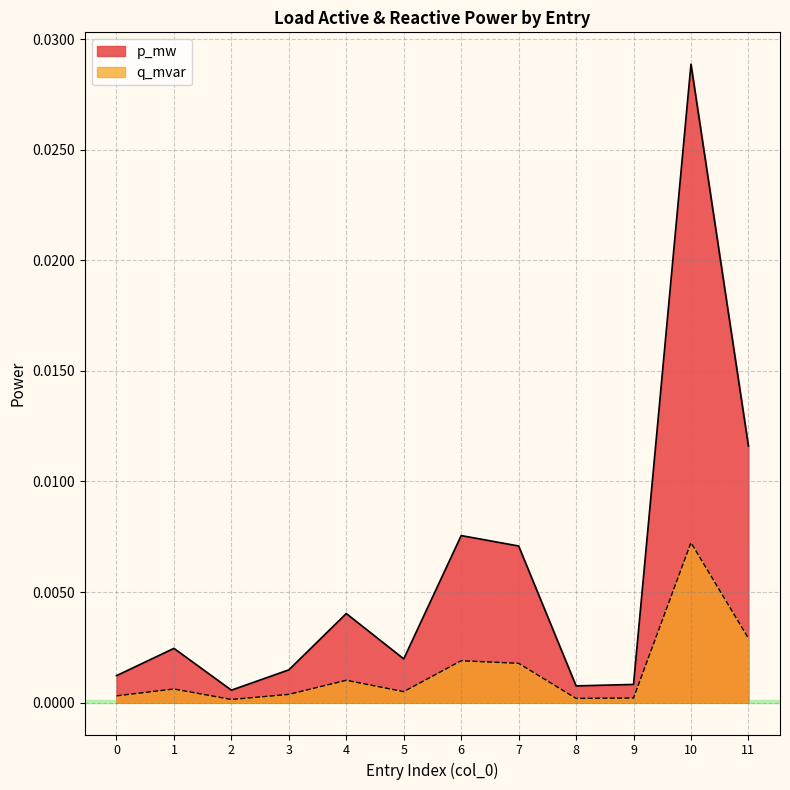

What are all the series names shown in the legend?

p_mw, q_mvar